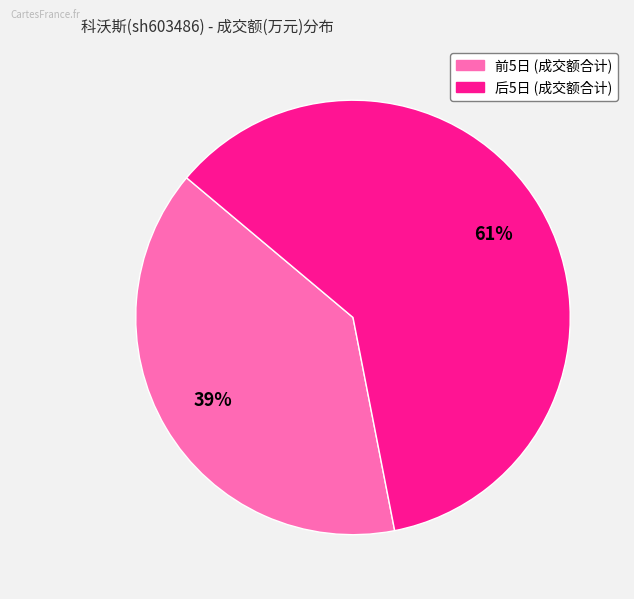

Is there a majority slice in this chart?

Yes